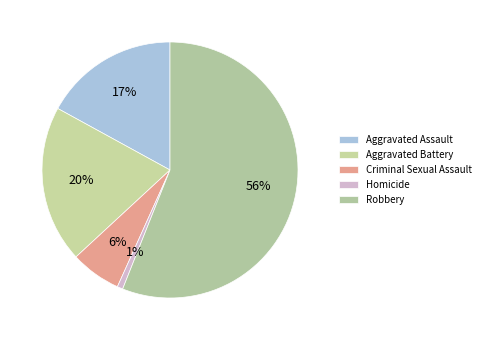

Combined, do Robbery and Aggravated Battery account for over 50%?

Yes